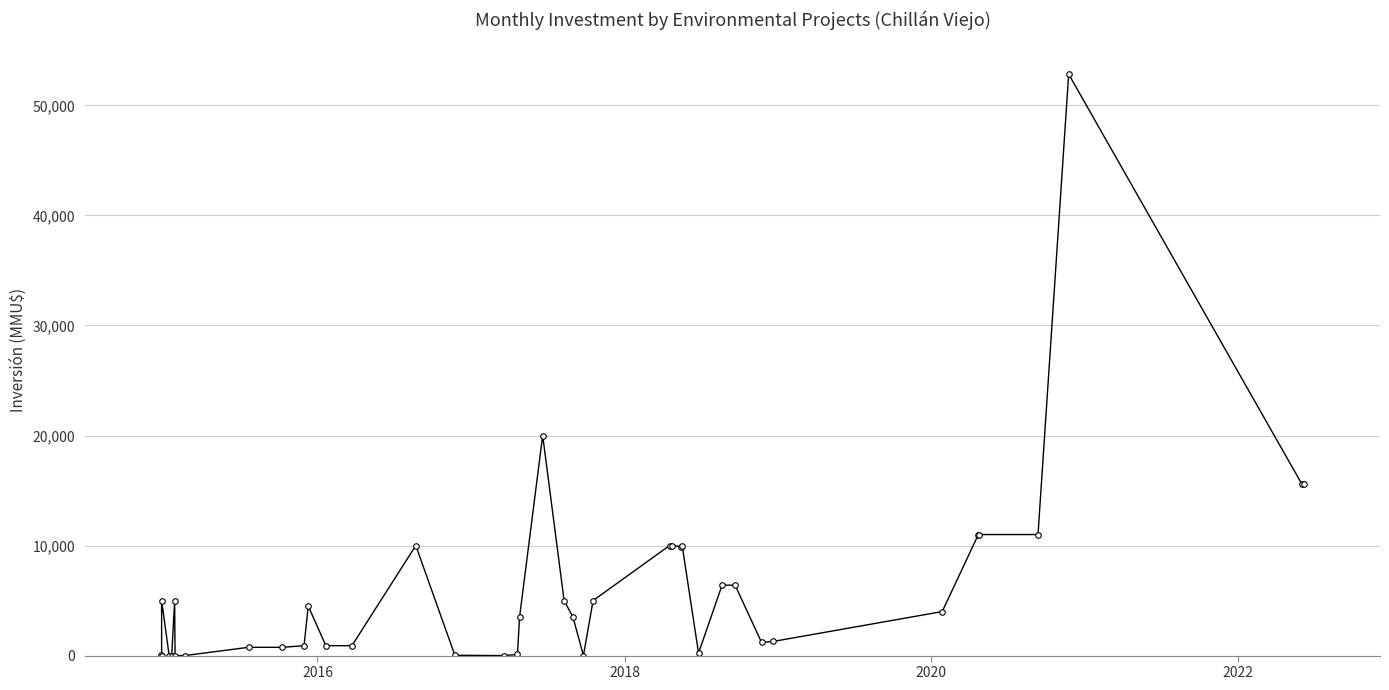

What is the average value?

6058